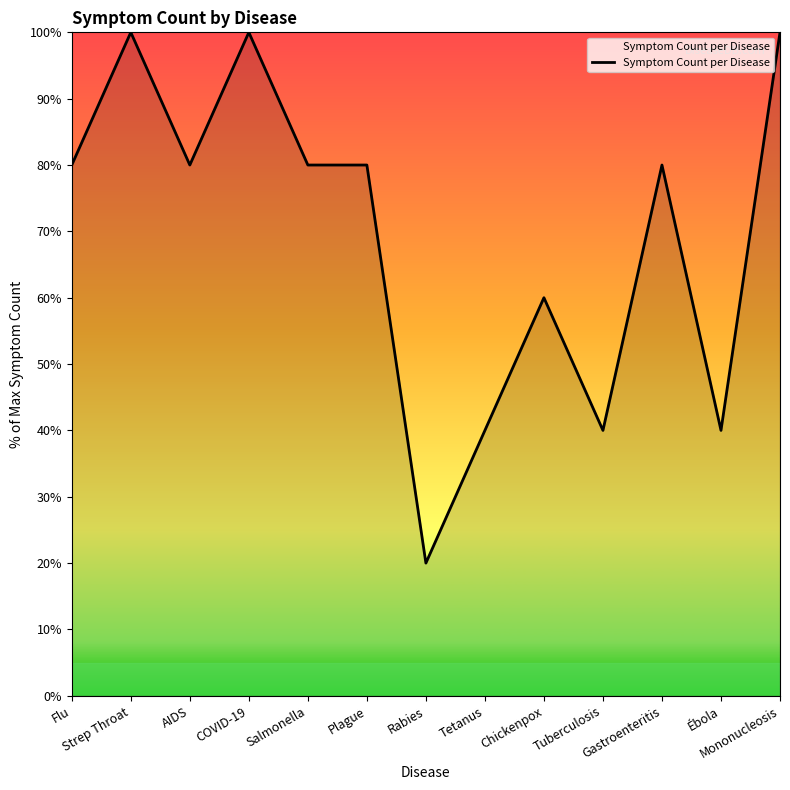

Reading left to right, transcribe all the data shown in this chart.

Flu=80	Strep Throat=100	AIDS=80	COVID-19=100	Salmonella=80	Plague=80	Rabies=20	Tetanus=40	Chickenpox=60	Tuberculosis=40	Gastroenteritis=80	Ébola=40	Mononucleosis=100